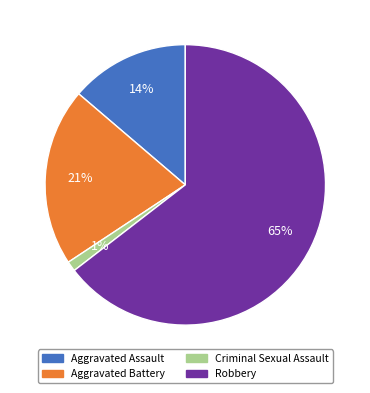

Which has a higher value, Aggravated Battery or Criminal Sexual Assault?

Aggravated Battery